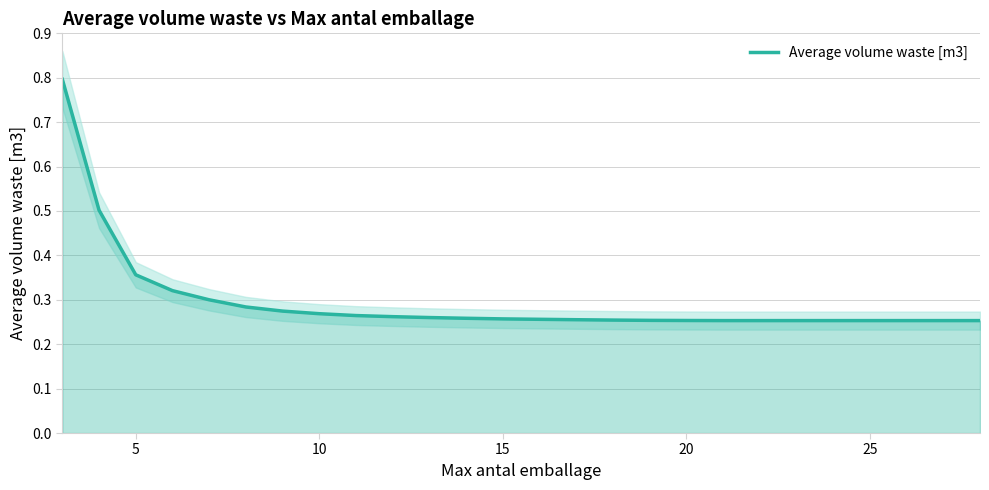

The chart shows a value of 0.3 at 20. True or false?

True